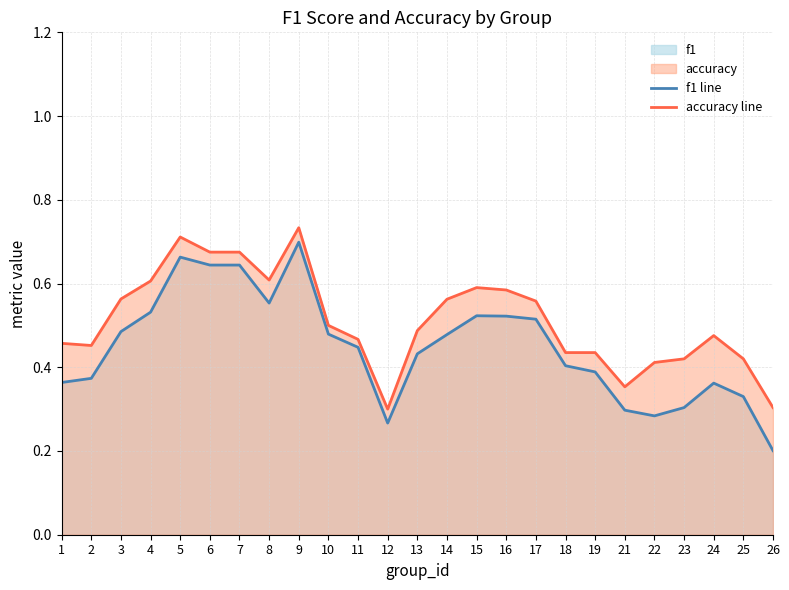

What is the sum of all accuracy line values?

12.8